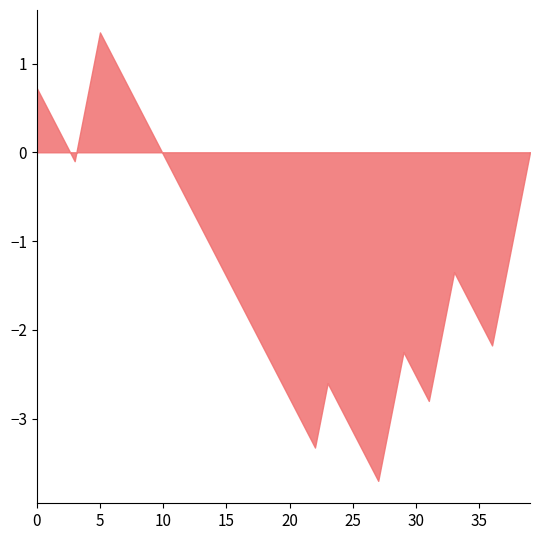

Is it true that the value at 35 is -1.9?

True